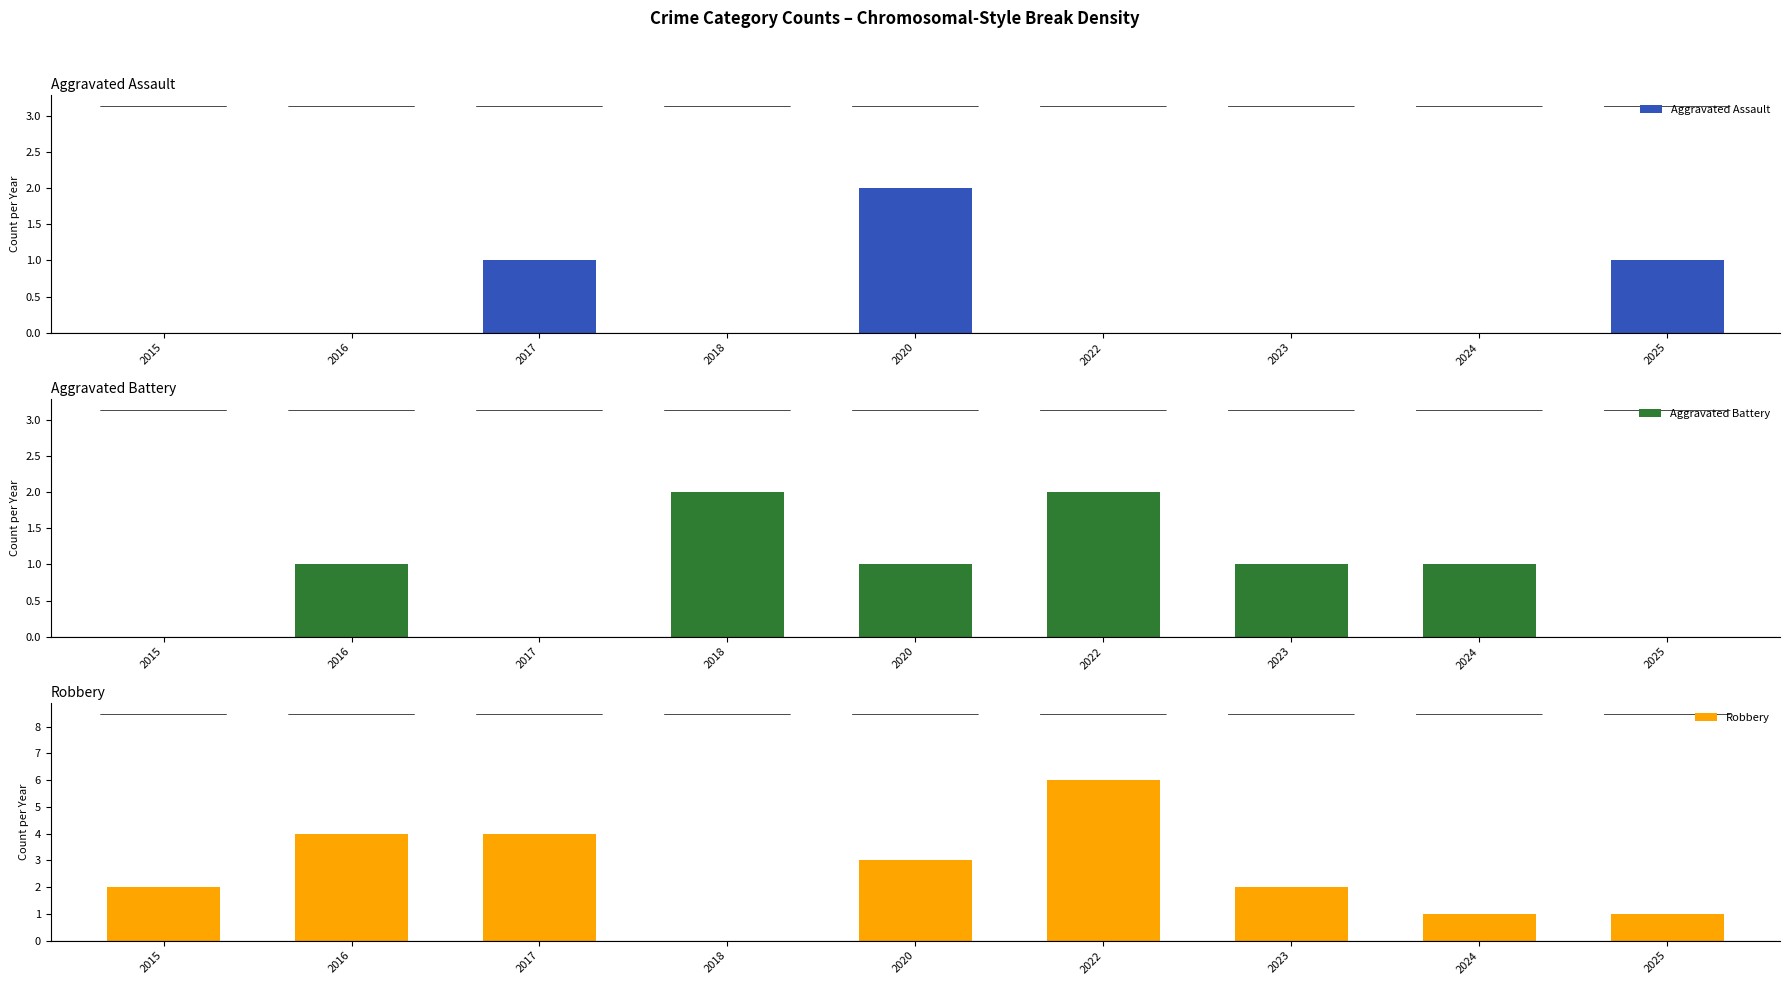

Reading left to right, extract all data points from this chart.

Aggravated Assault: 0	0	1	0	2	0	0	0	1
Aggravated Battery: 0	1	0	2	1	2	1	1	0
Robbery: 2	4	4	0	3	6	2	1	1